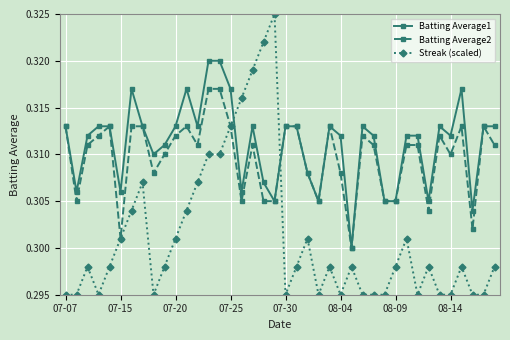

Rank the series by their maximum value, from lowest to highest.

Batting Average2, Batting Average1, Streak (scaled)